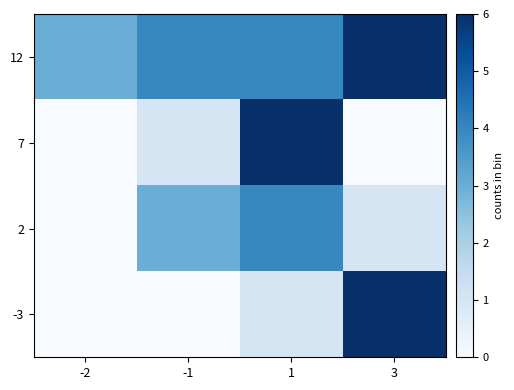

Which category has the highest value across all series?

3